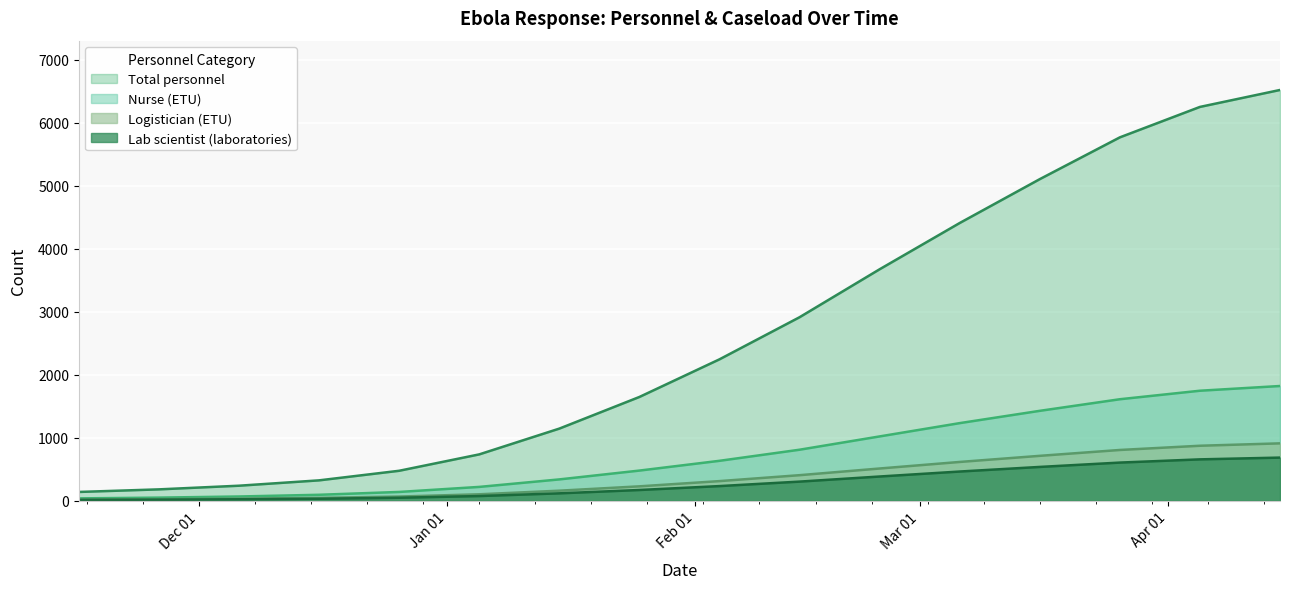

What is the difference between the second highest and second lowest values in the Lab scientist (laboratories) series?

639